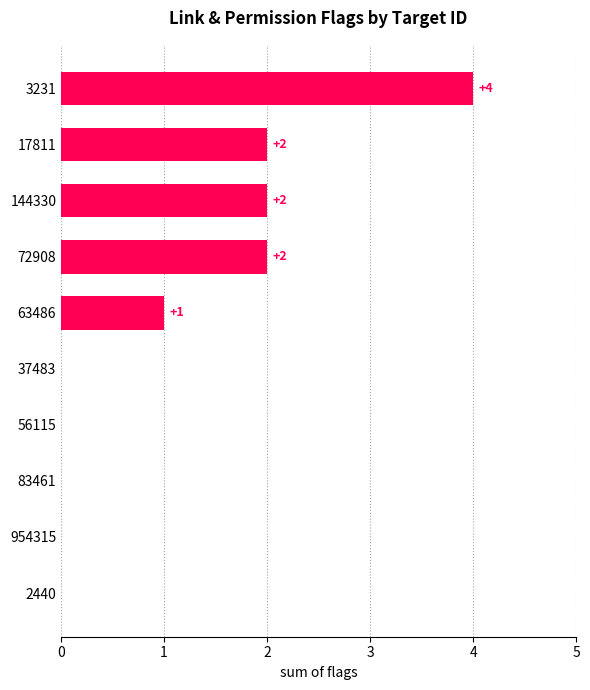

What is the sum of all values?

11